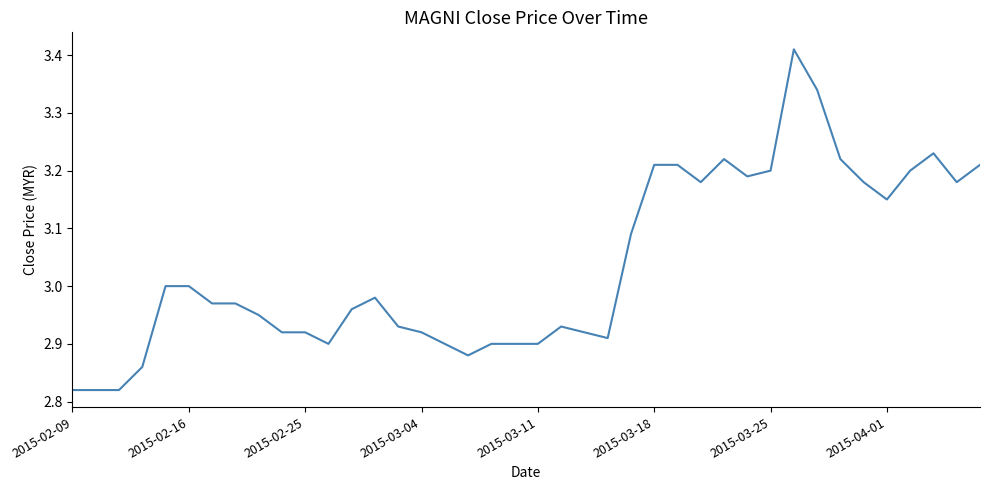

Reading left to right, what are all the values shown in this chart?

2.8	2.8	2.8	2.9	3.0	3.0	3.0	3.0	3.0	2.9	2.9	2.9	3.0	3.0	2.9	2.9	2.9	2.9	2.9	2.9	2.9	2.9	2.9	2.9	3.1	3.2	3.2	3.2	3.2	3.2	3.2	3.4	3.3	3.2	3.2	3.1	3.2	3.2	3.2	3.2